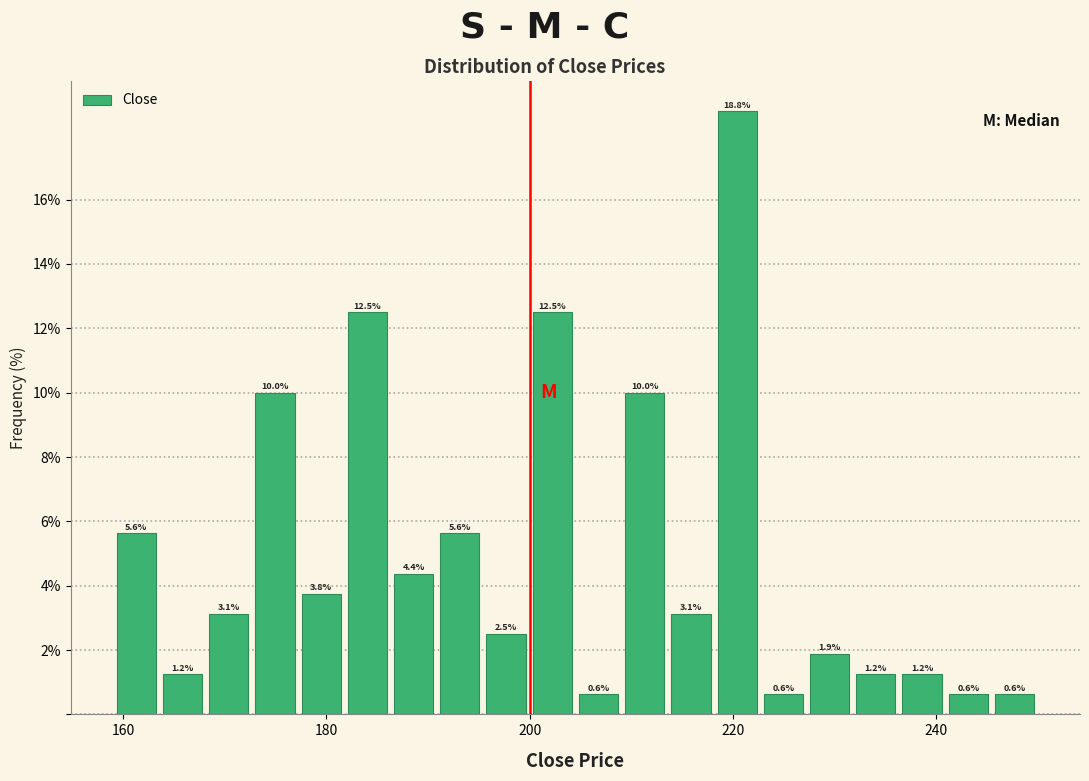

Read against the x-axis, roughly where is the centre of the tallest bar?

220